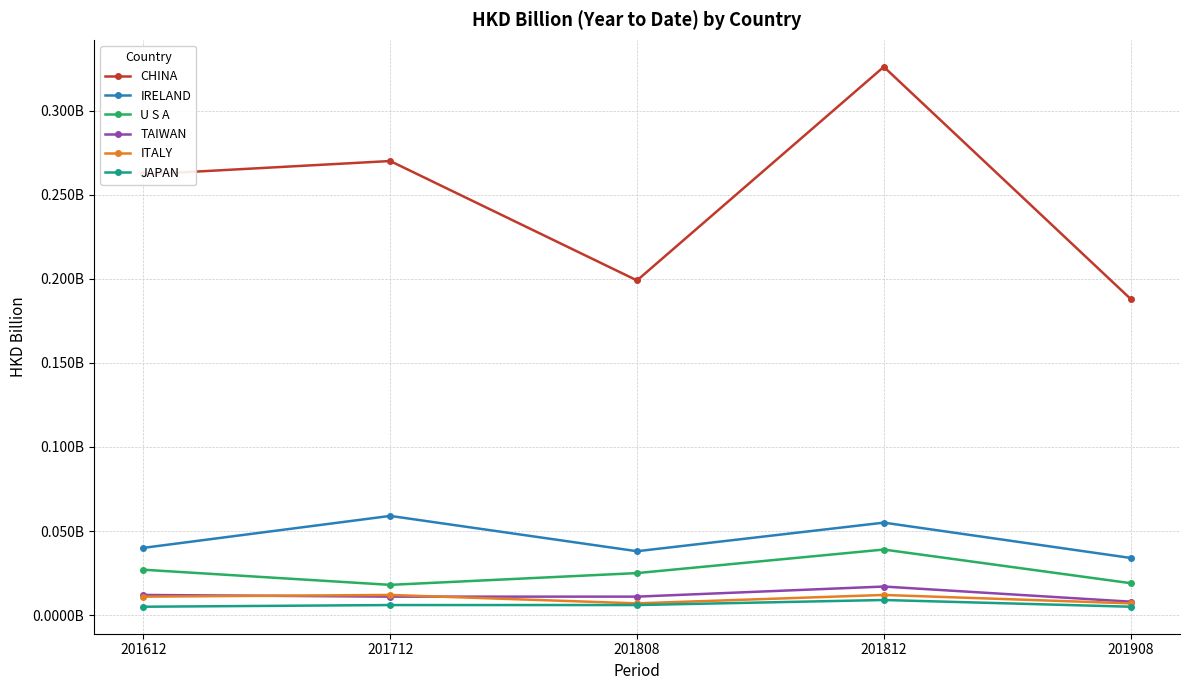

True or false: JAPAN and TAIWAN cross at least once.

False